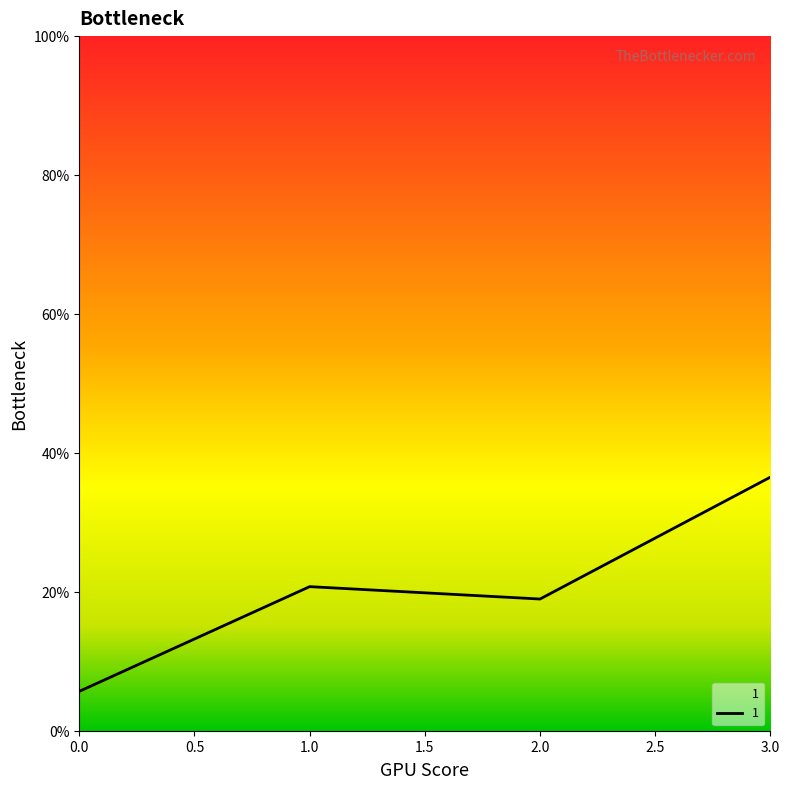

True or false: 3 and 5 intersect in this chart.

False